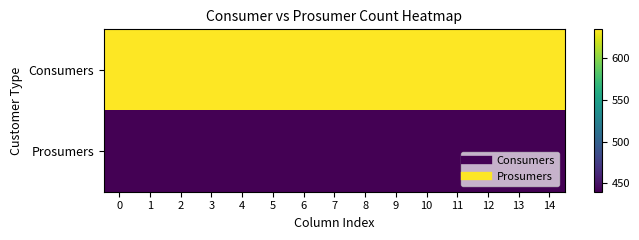

List the series in order of their peak value, lowest first.

Prosumers, Consumers